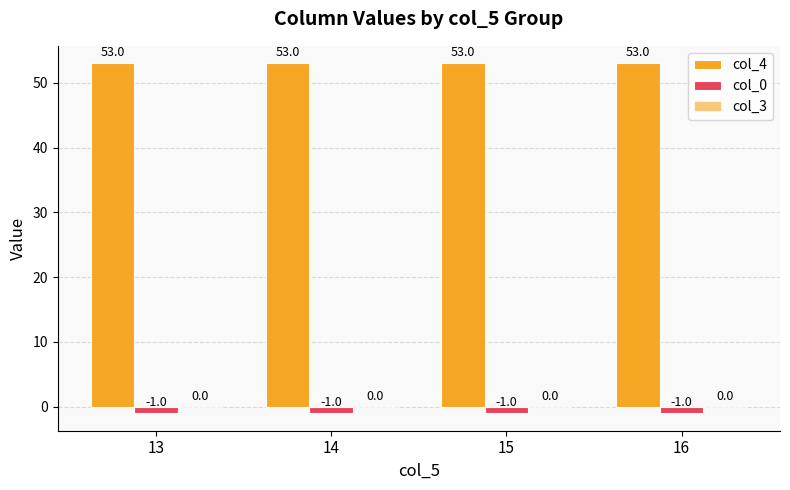

At how many categories does at least one series exceed 14?

4